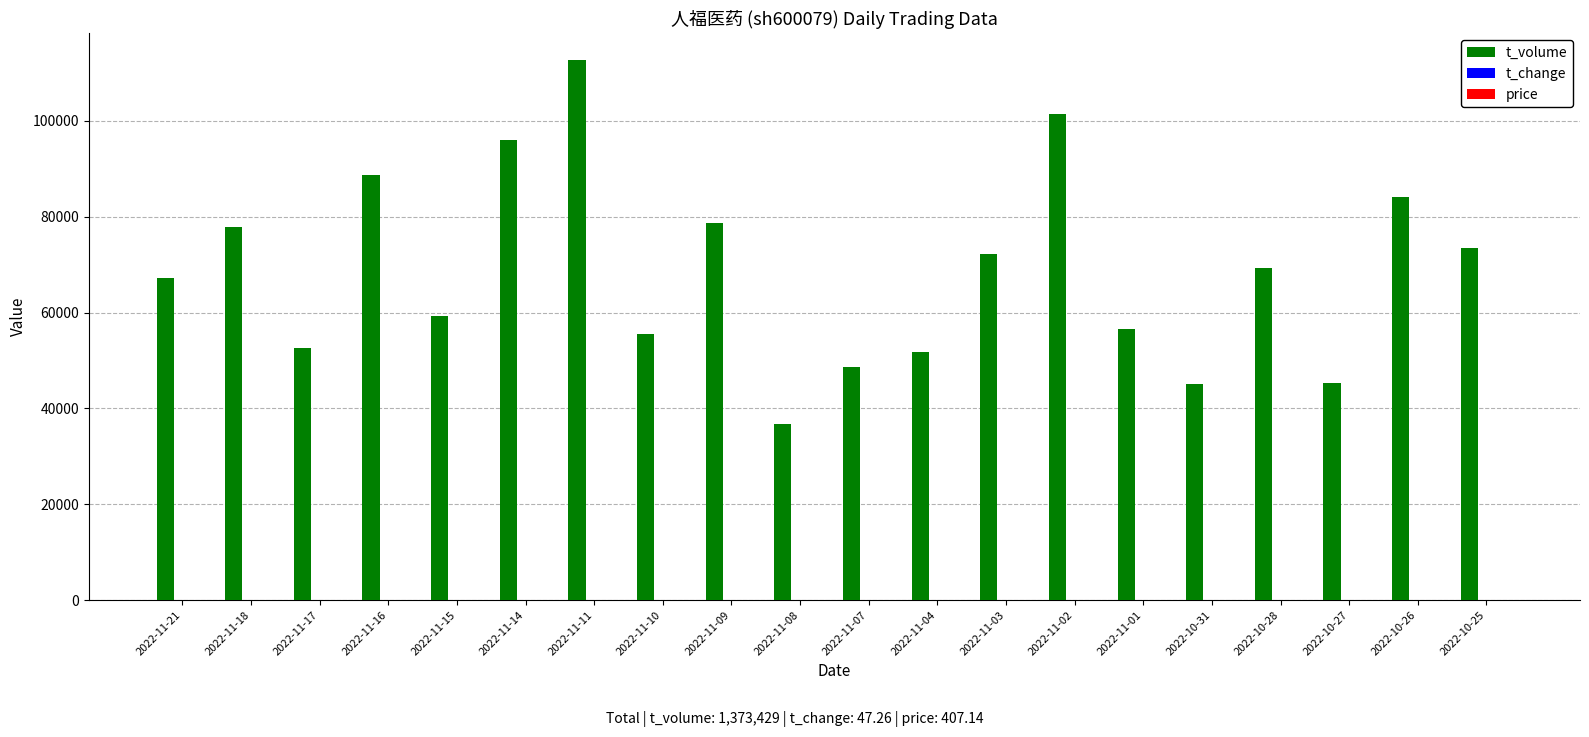

At which category is the sum across all series the highest?

2022-11-11